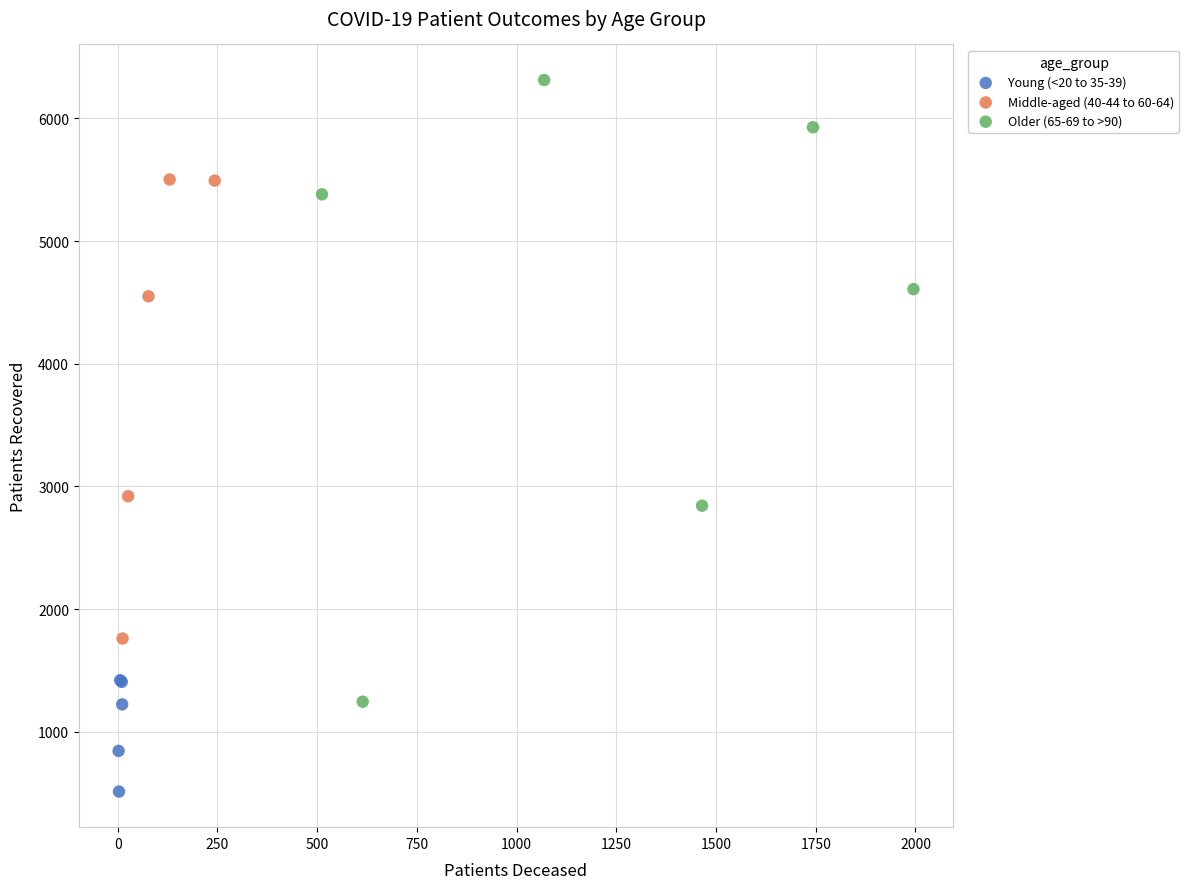

Which series contains the highest Y value?

Older (65-69 to >90)